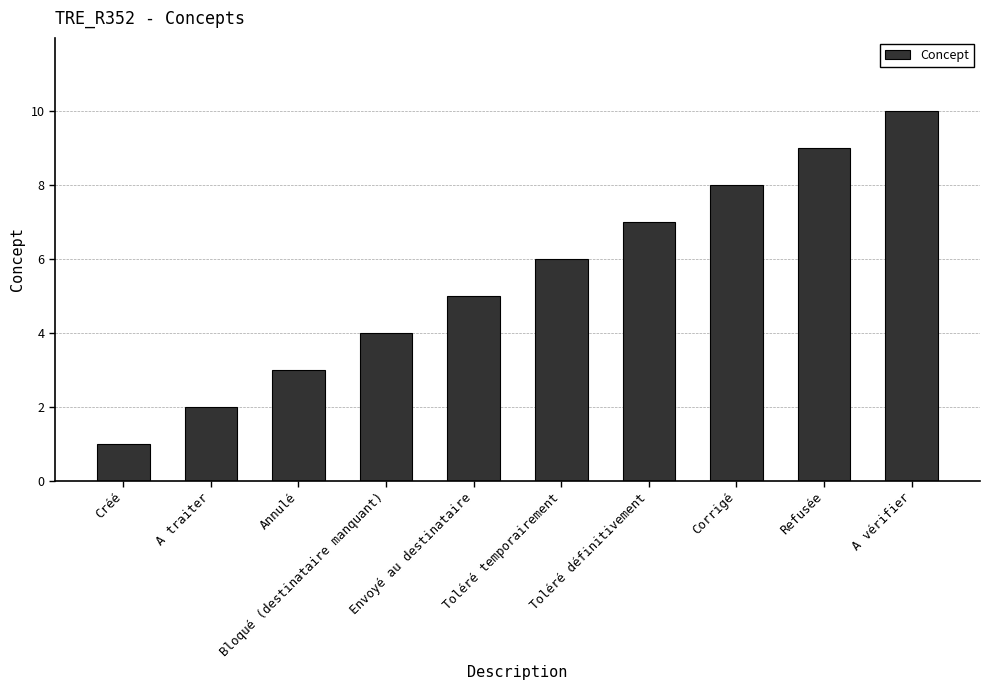

How many values are between 3 and 8?

6